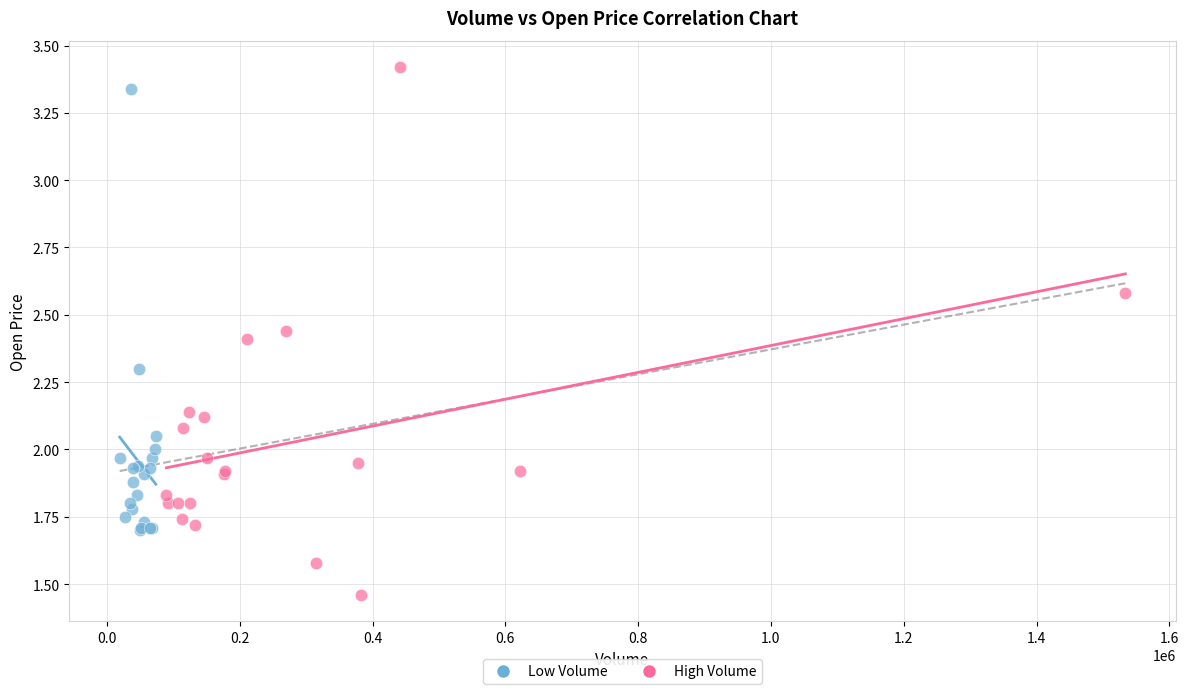

Which series contains the lowest Y value?

High Volume